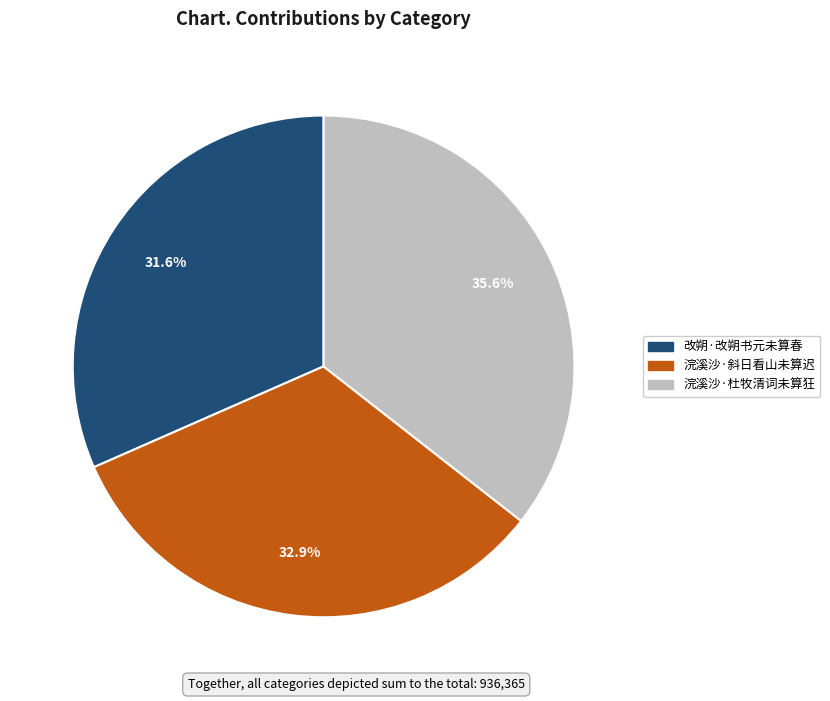

What is the largest slice in the pie chart?

浣溪沙·杜牧清词未算狂